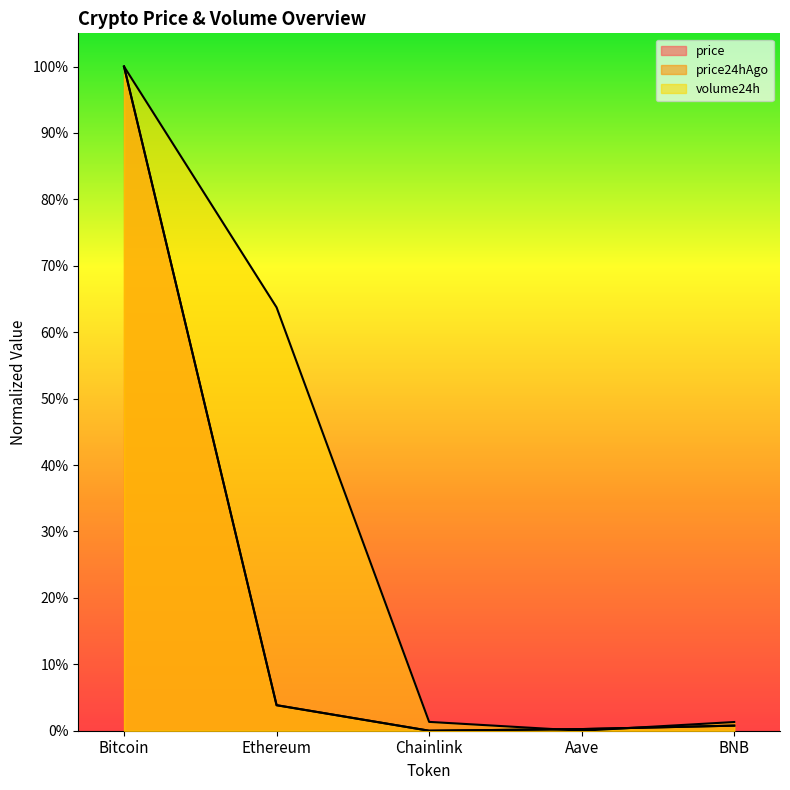

The value of price24hAgo at Chainlink is 0.0. True or false?

True